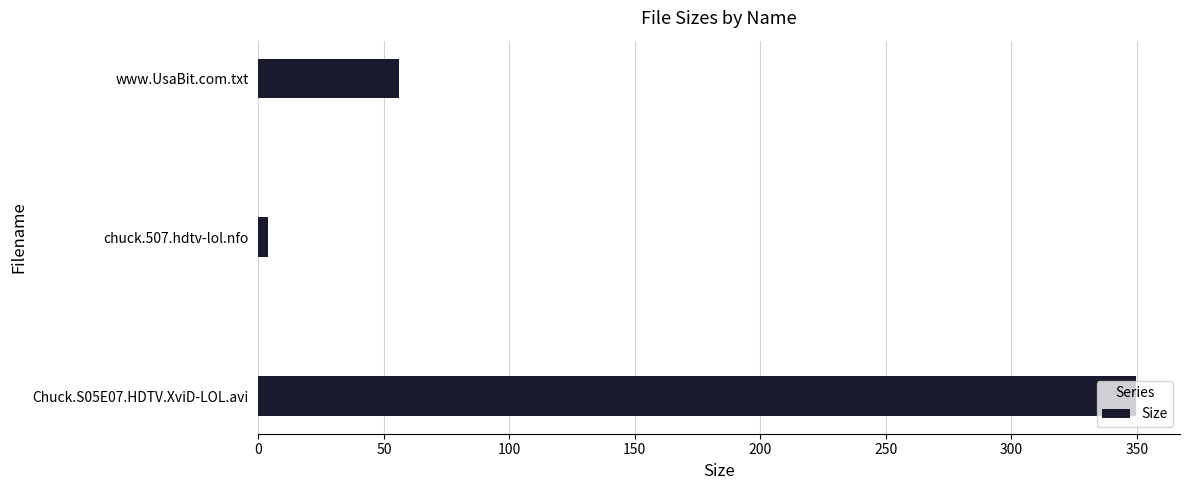

What is the change in value from Chuck.S05E07.HDTV.XviD-LOL.avi to www.UsaBit.com.txt?

-293.7